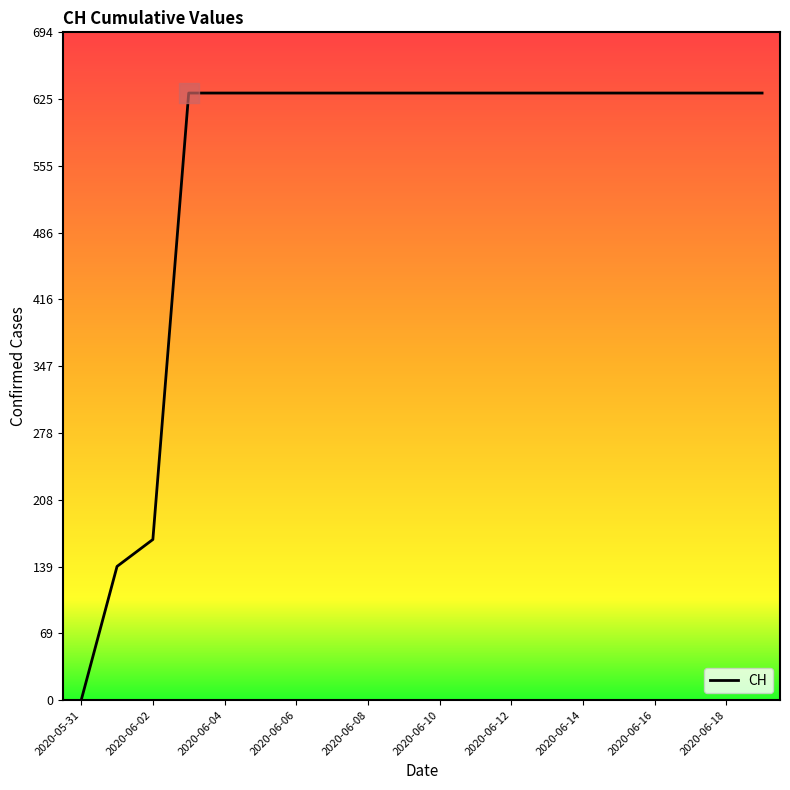

What is the greatest value displayed?

631